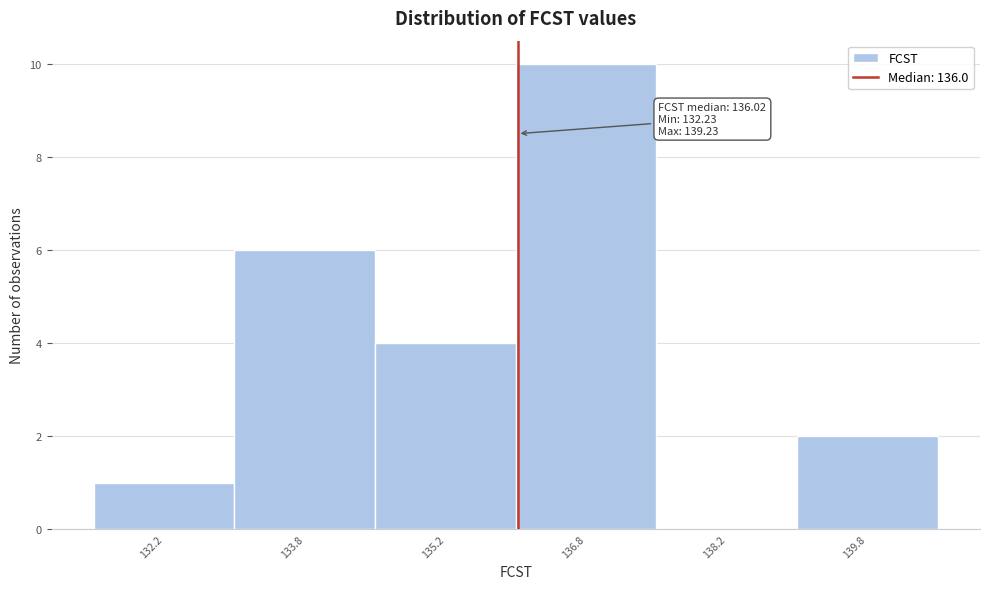

Over which range of the x-axis is the bar tallest?

136.0 to 137.5